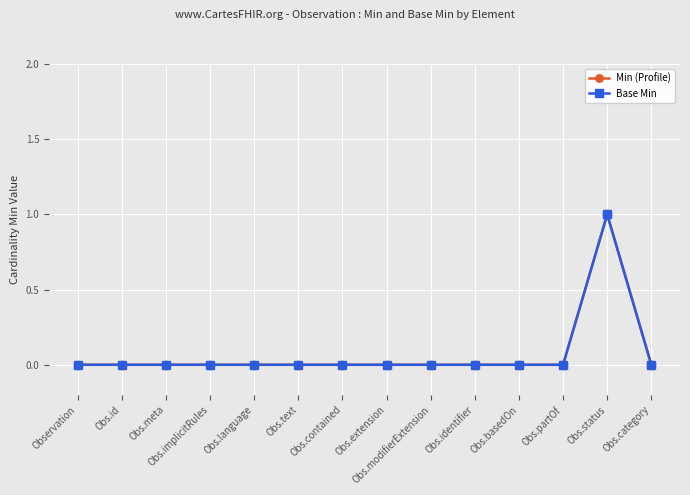

True or false: Min (Profile) and Base Min intersect in this chart.

False